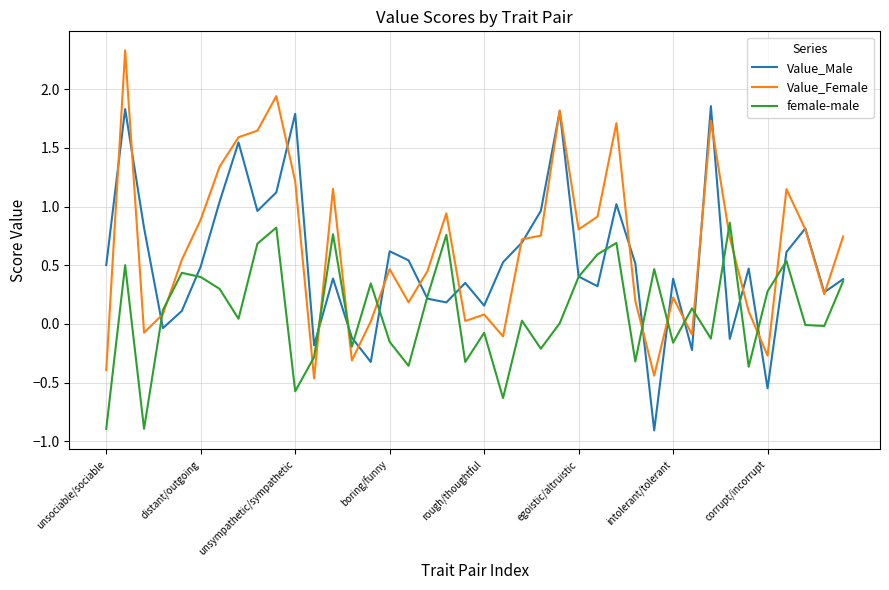

Which series has the largest total across all categories?

Value_Female